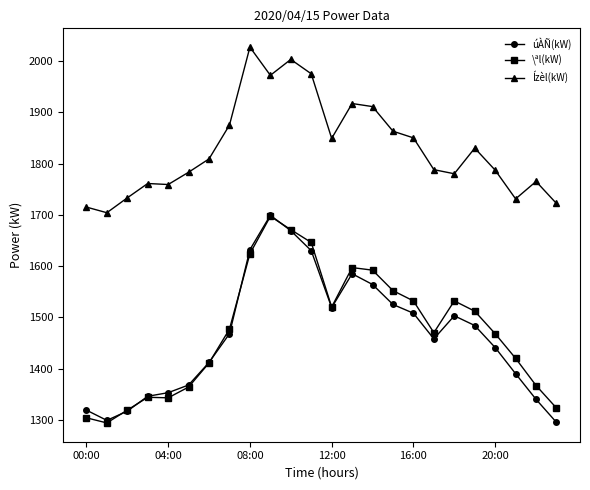

True or false: Ízèl(kW) and \ªl(kW) cross at least once.

False